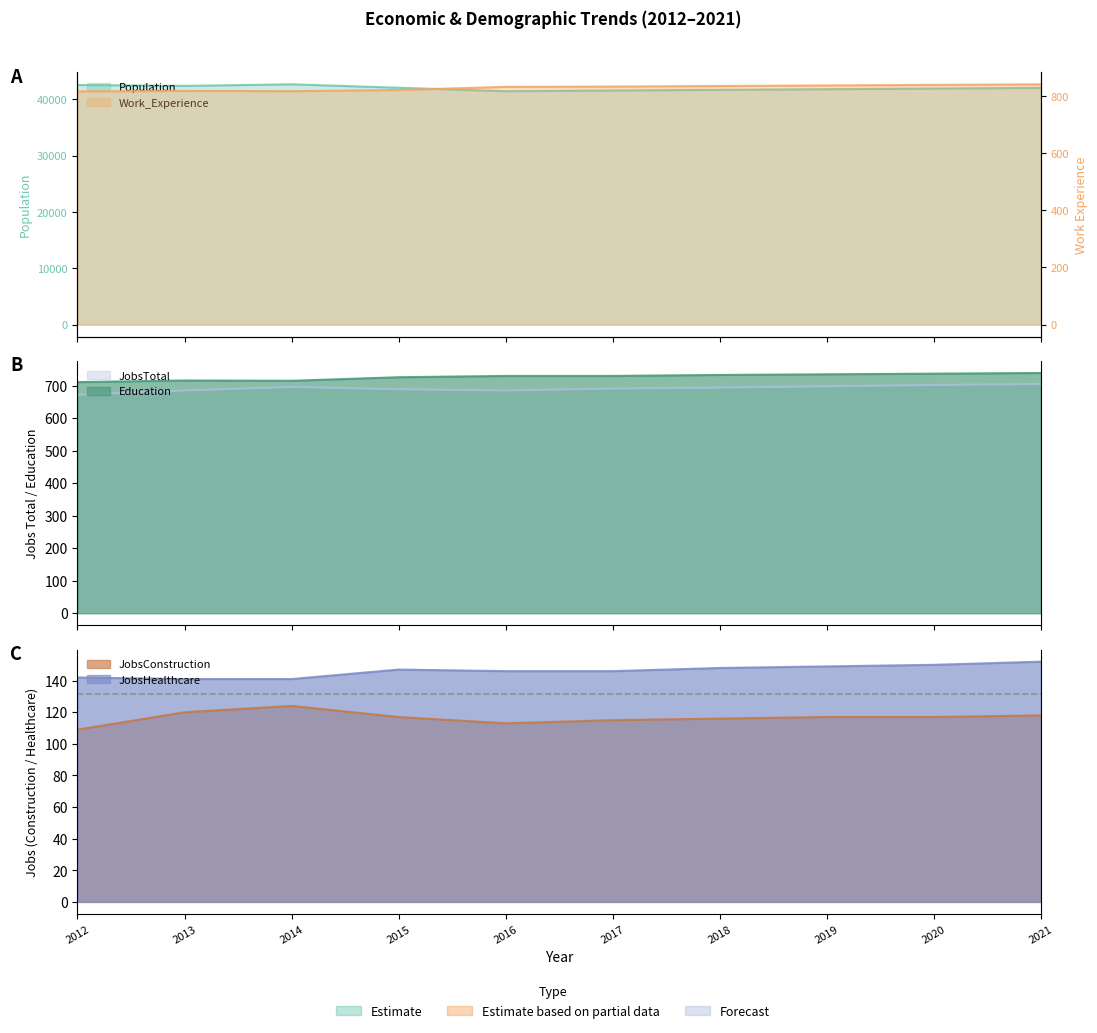

True or false: JobsHealthcare has a value of 152 at 2021.

True